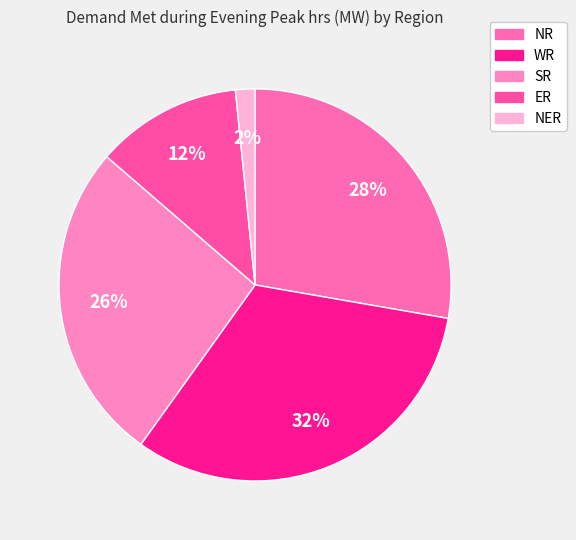

Is it true that ER is 3% of the pie?

False